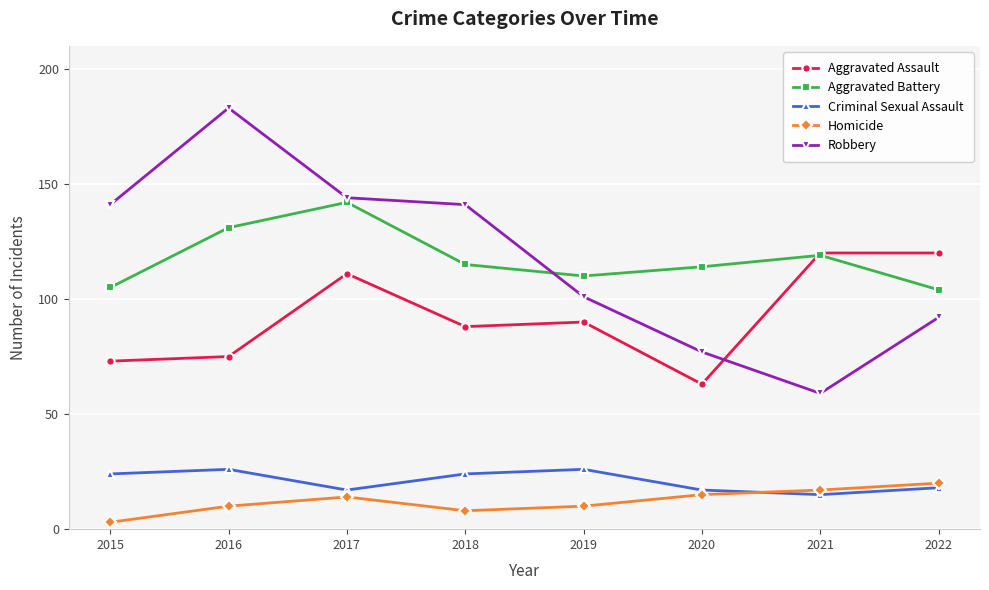

Is the value of Robbery at 2021 greater than the value of Criminal Sexual Assault at 2020?

Yes